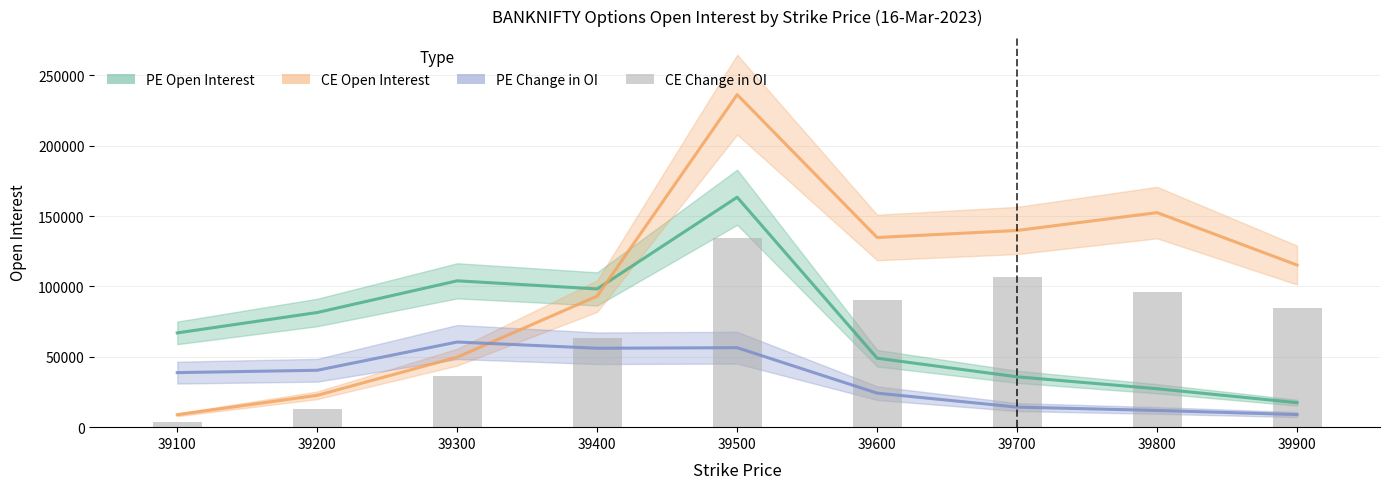

What is the highest value of the CE Open Interest series?

236281